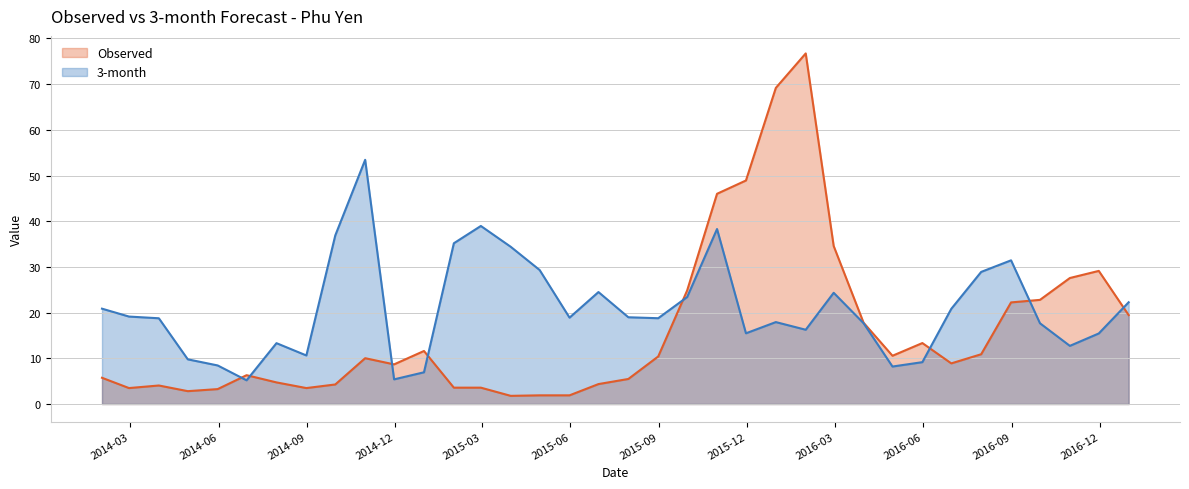

The 3-month series shows 20.8 at 2016-06-30. True or false?

True